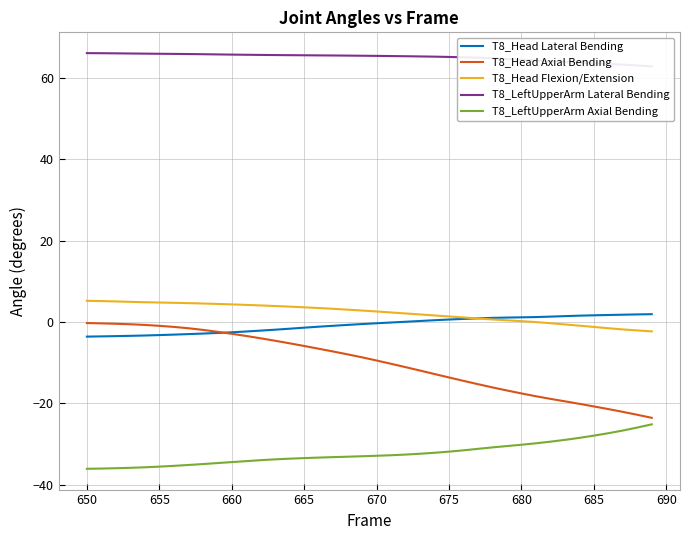

The T8_LeftUpperArm Axial Bending series shows -21.0 at 655. True or false?

False